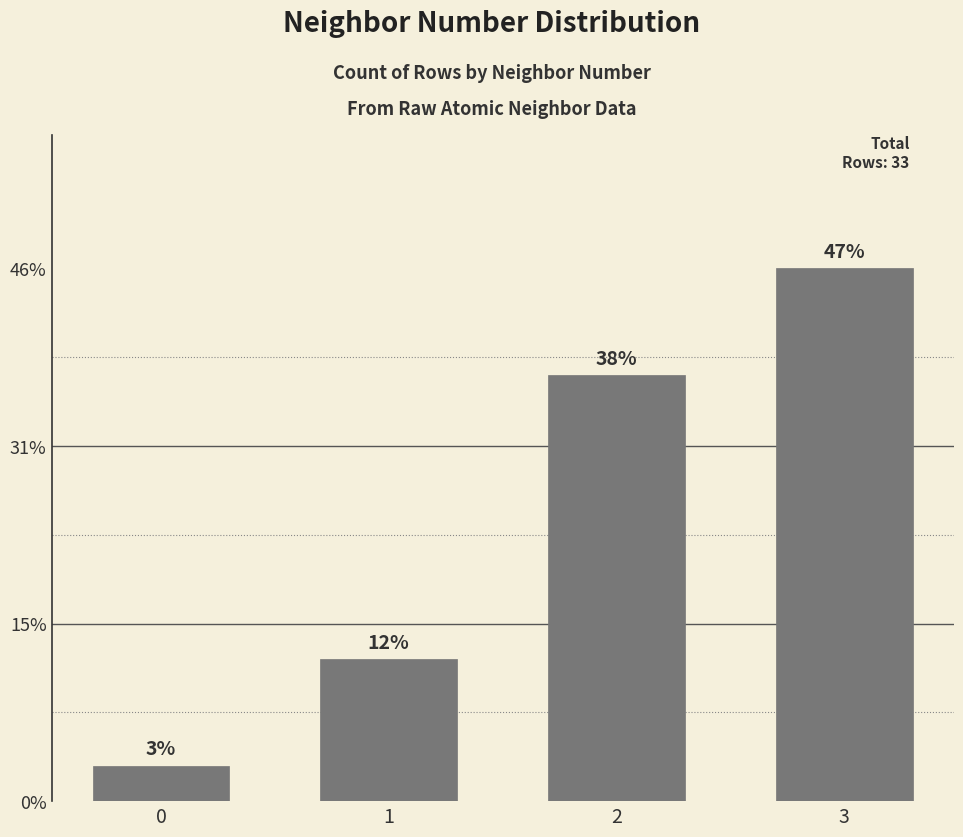

Does the chart contain any negative values?

No